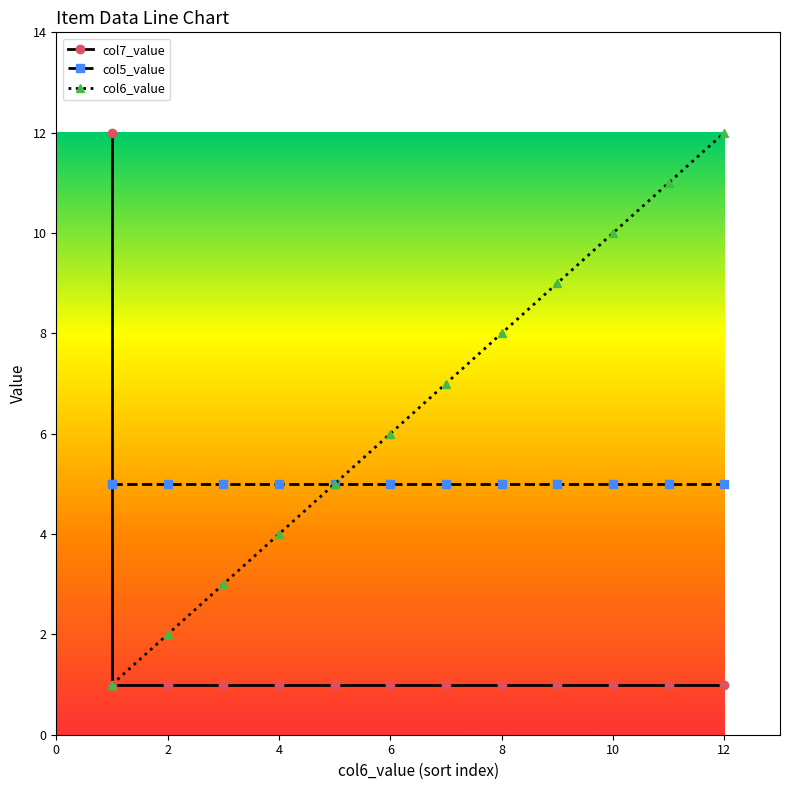

Which series has the widest spread of values?

col7_value